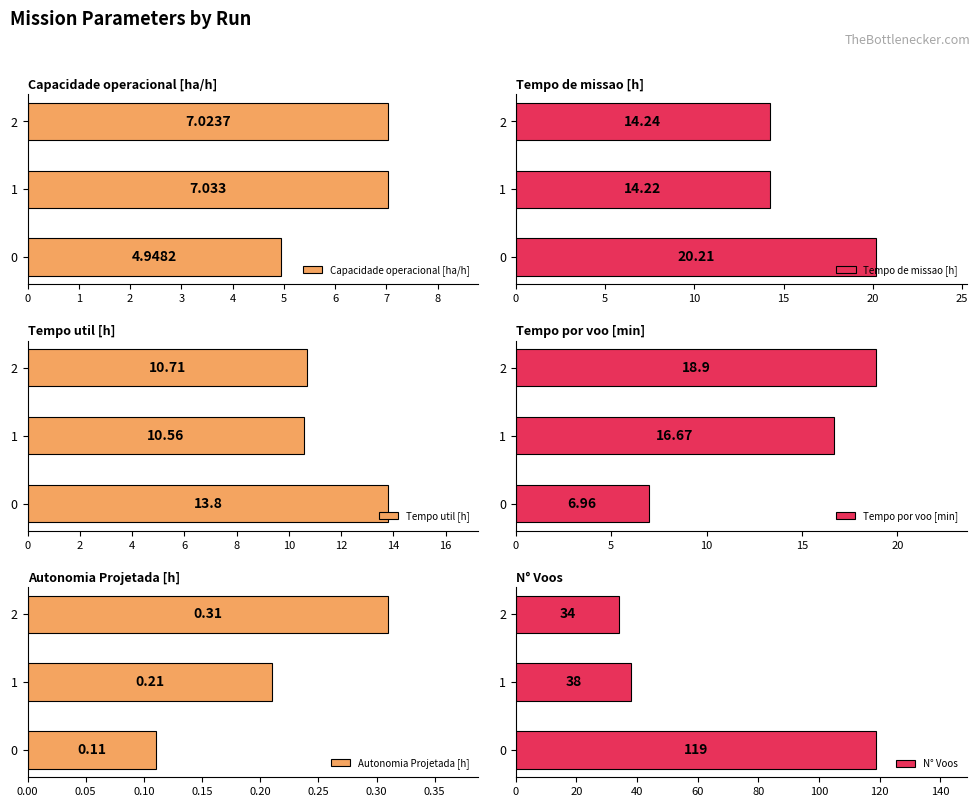

What value does the N° Voos series have at 2?

34